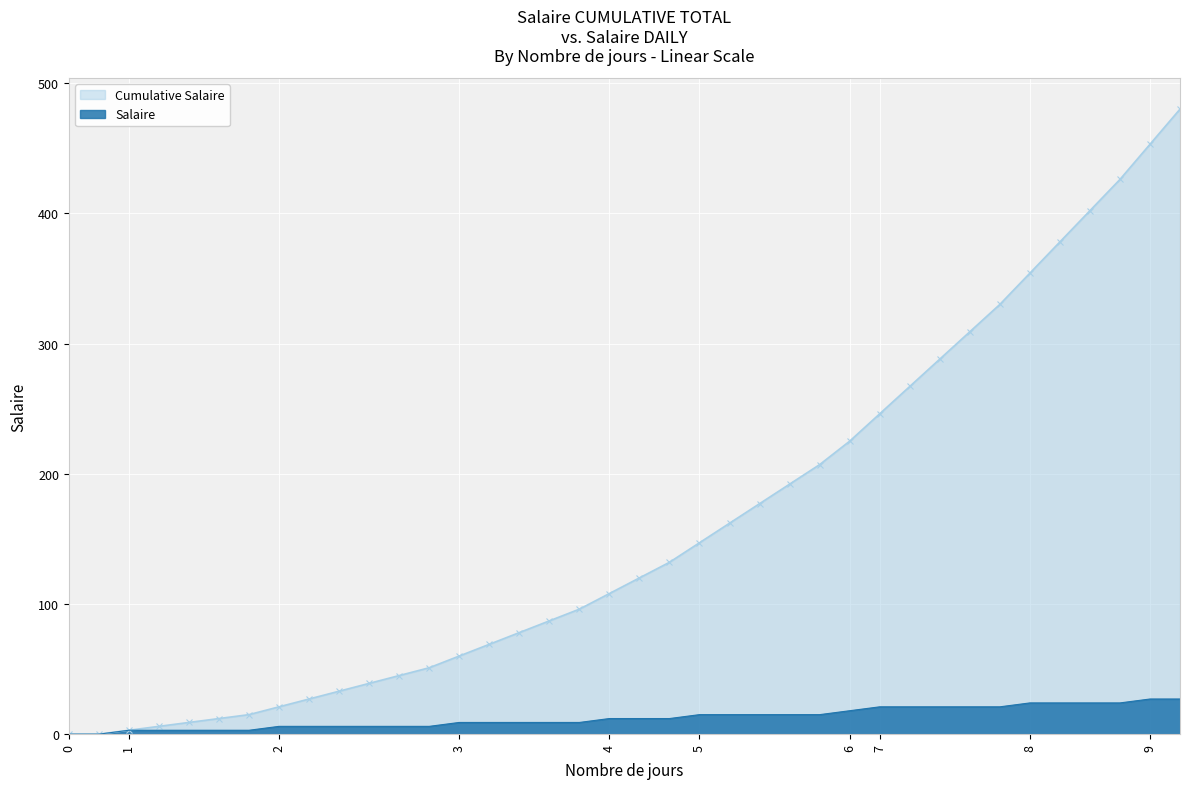

Count the Salaire values in the range 6 to 21.

25